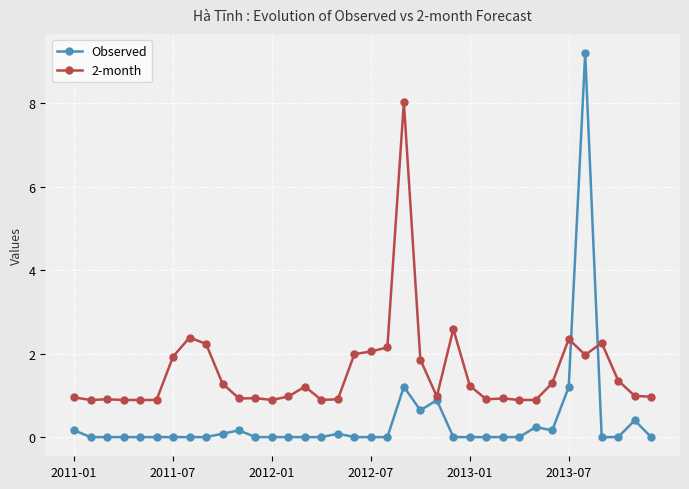

What is the highest value of the 2-month series?

8.0